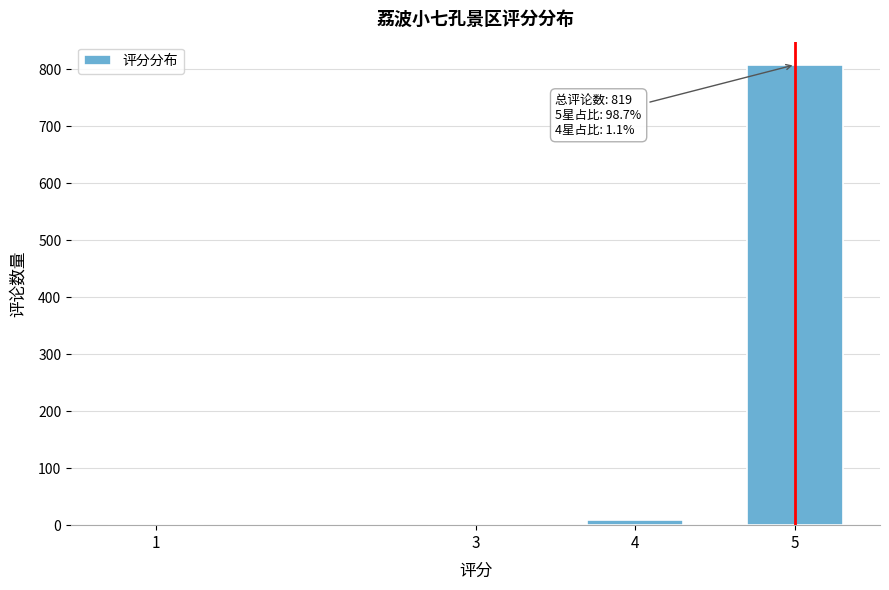

Reading right to left, what are all the values shown in this chart?

5=808	4=9	3=1	1=1